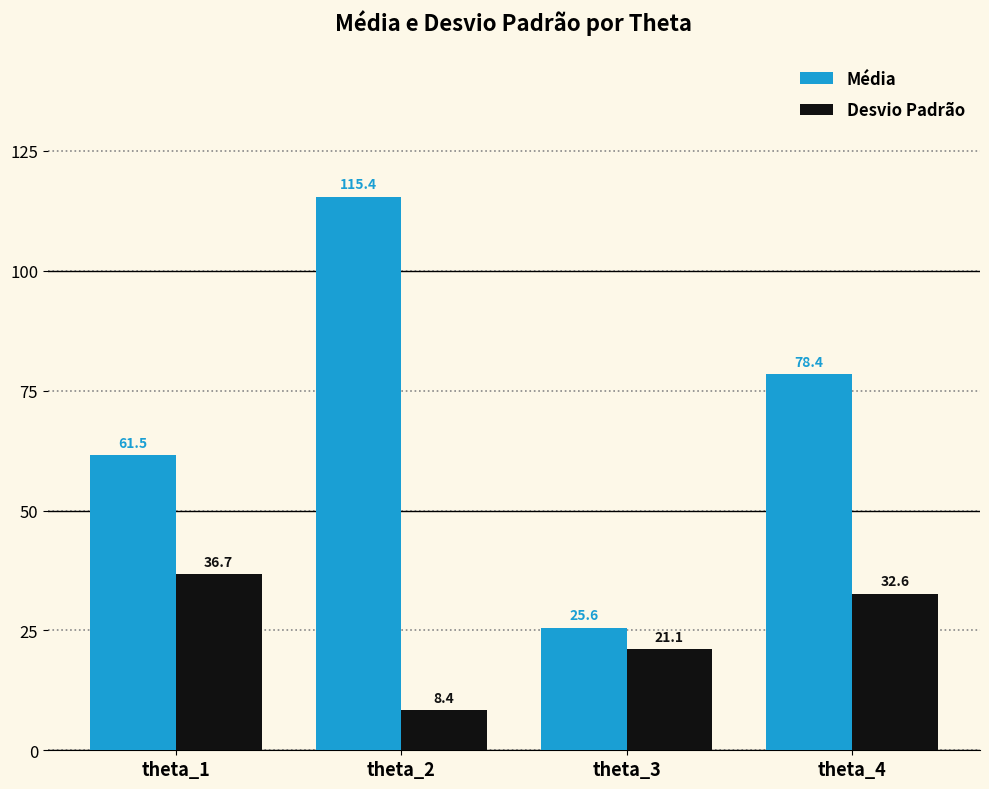

Is it true that Média equals 115.4 at theta_2?

True